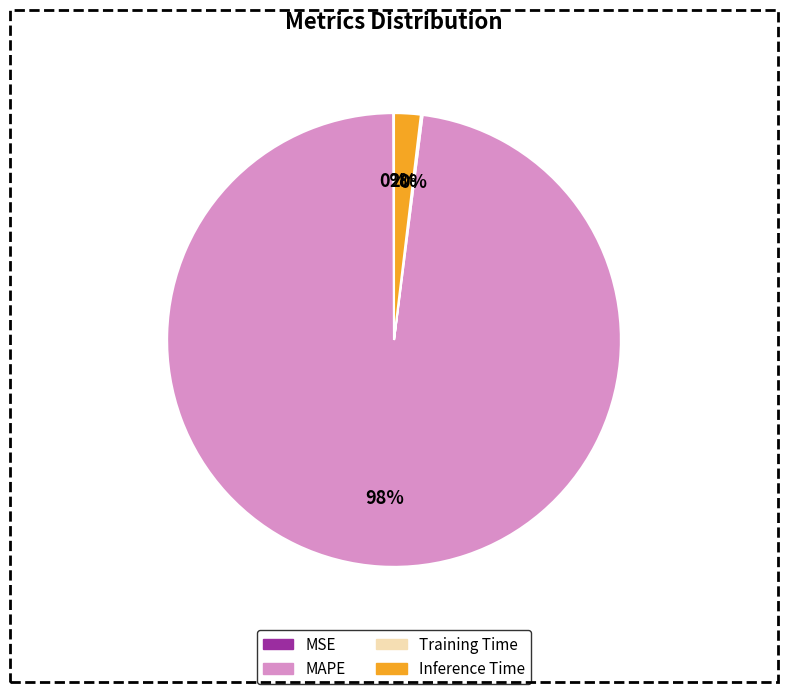

To the nearest percent, what is the average slice percentage?

25%